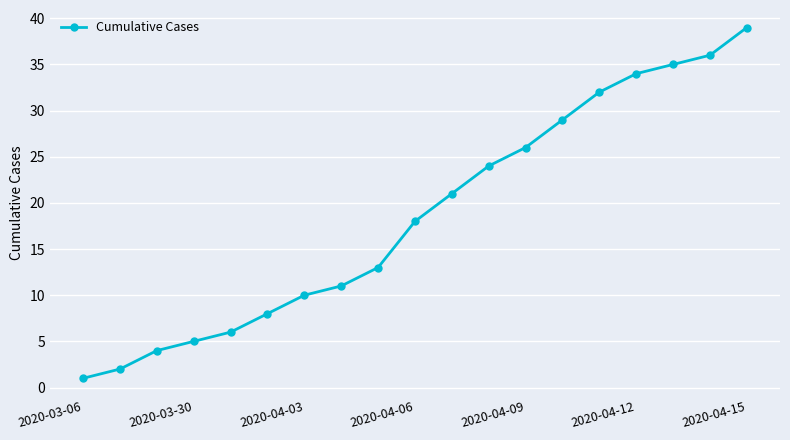

Count the number of categories in the chart.

19